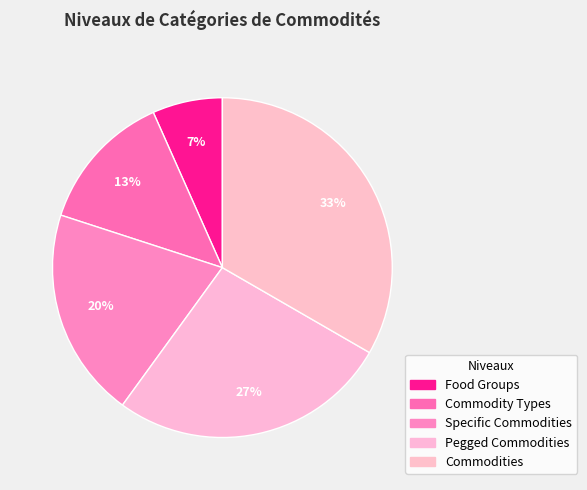

Which slice is the largest?

Commodities